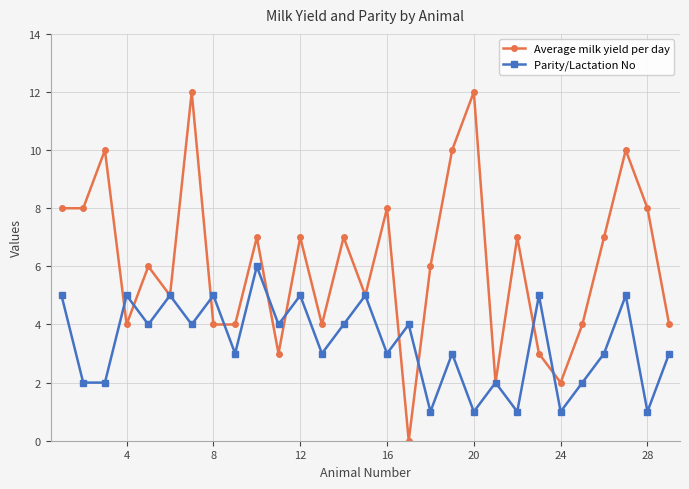

At how many categories does at least one series exceed 0?

29